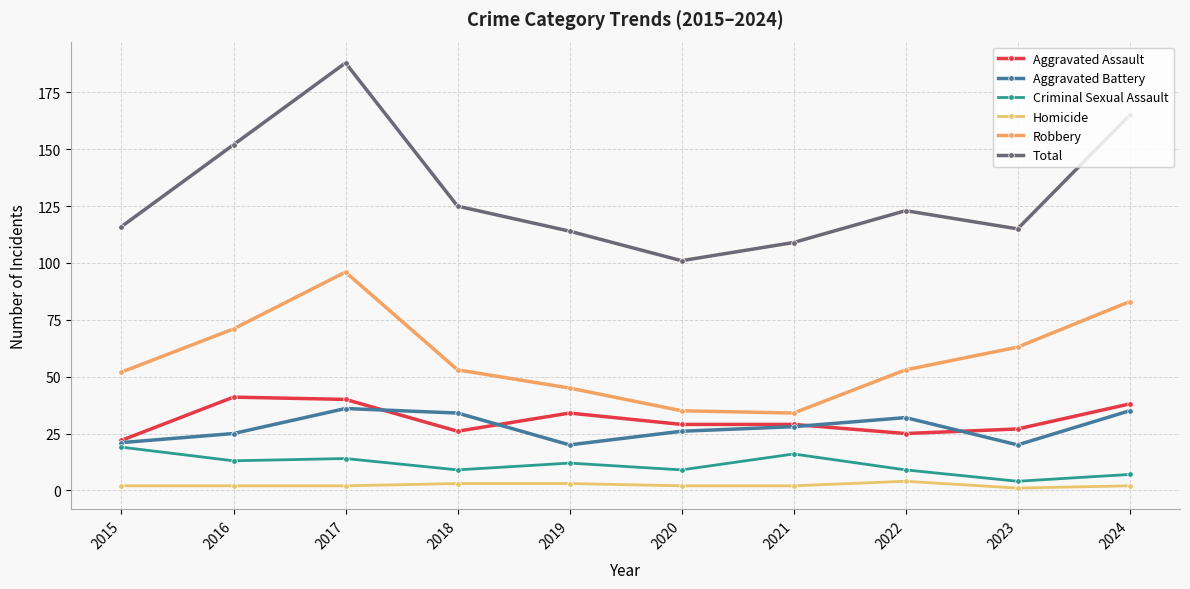

Which series changed the most between 2020 and 2024?

Total